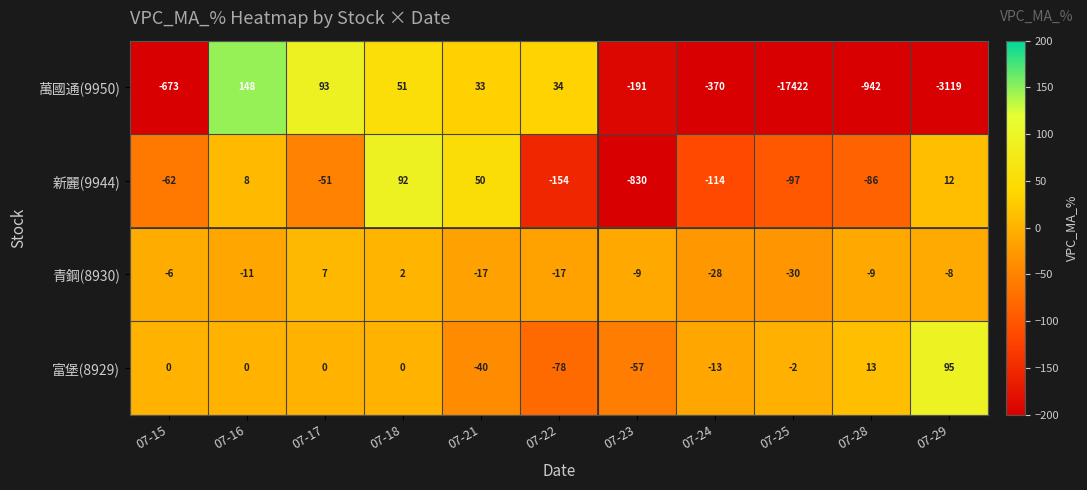

Read the 萬國通(9950) value at 07-15, to the nearest 50.

-650